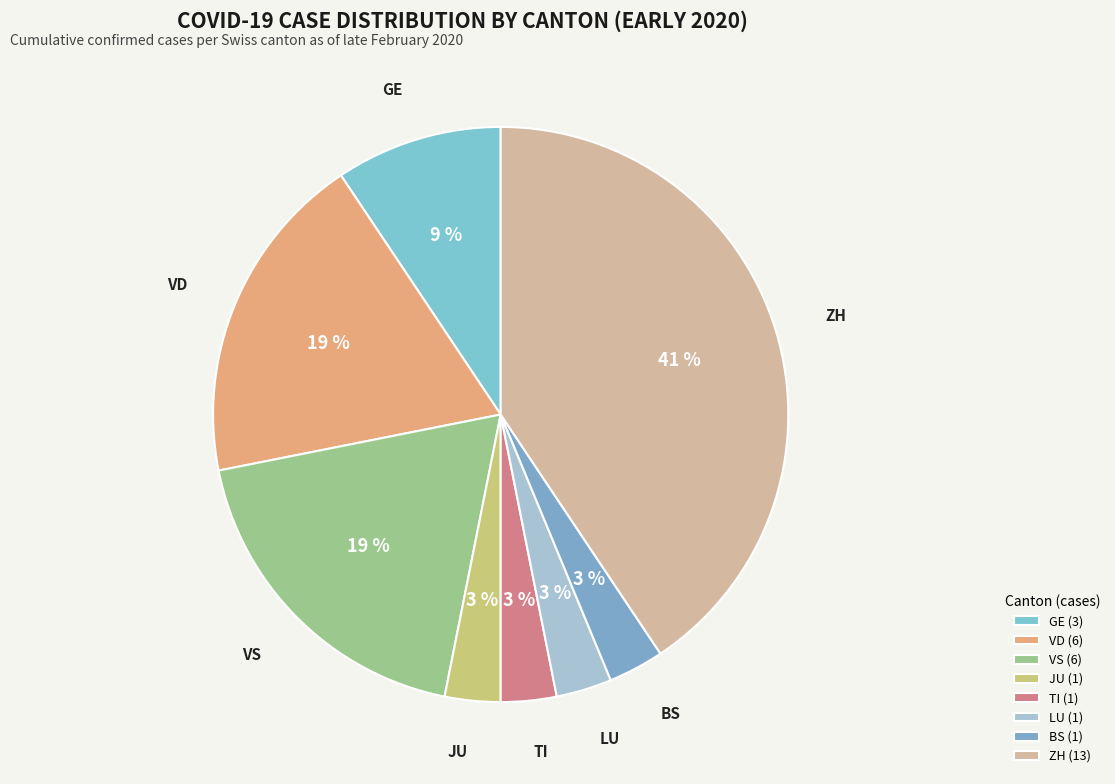

Approximately how many times larger is the value at VD compared to VS?

1.0